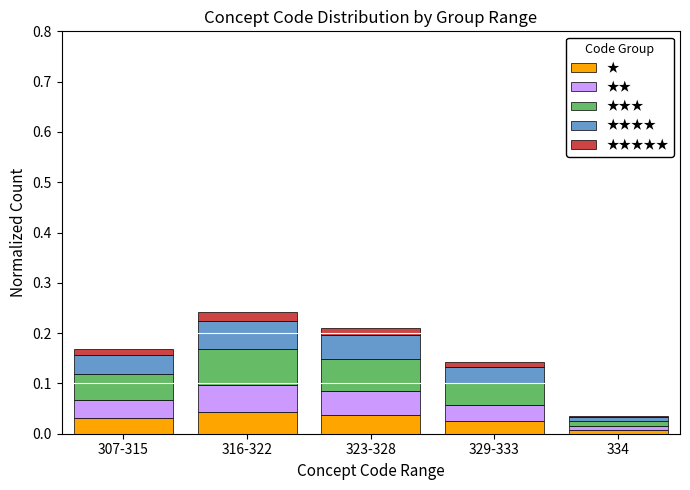

The ★ series shows 0.0 at 329-333. True or false?

True